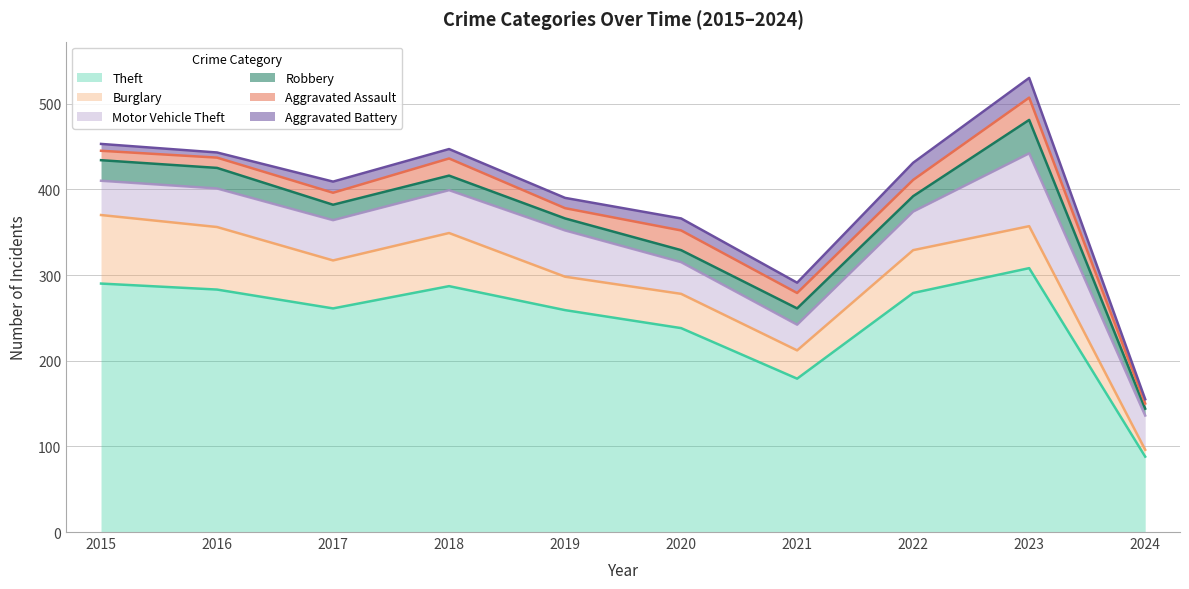

What is the value of the Motor Vehicle Theft point at the 10th from the left?

40